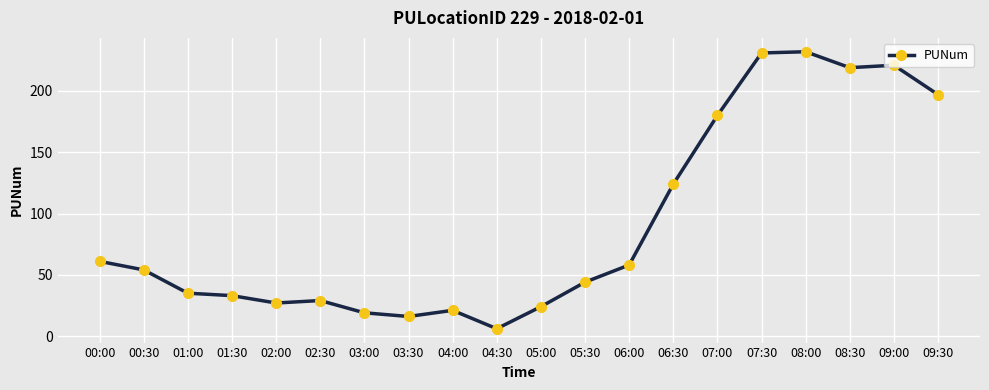

Where is the data nearest to the value 119?

06:30